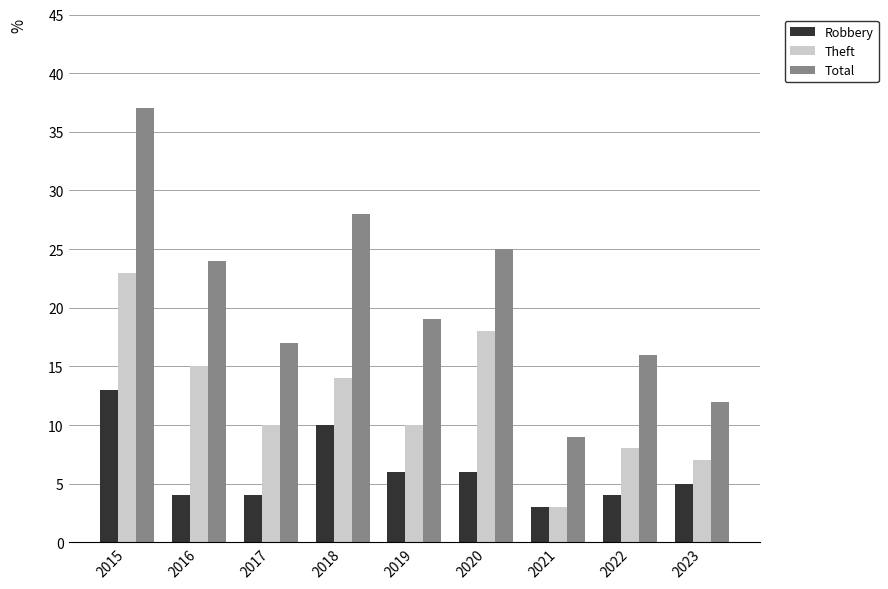

List the series in order of their overall mean, highest first.

Total, Theft, Robbery